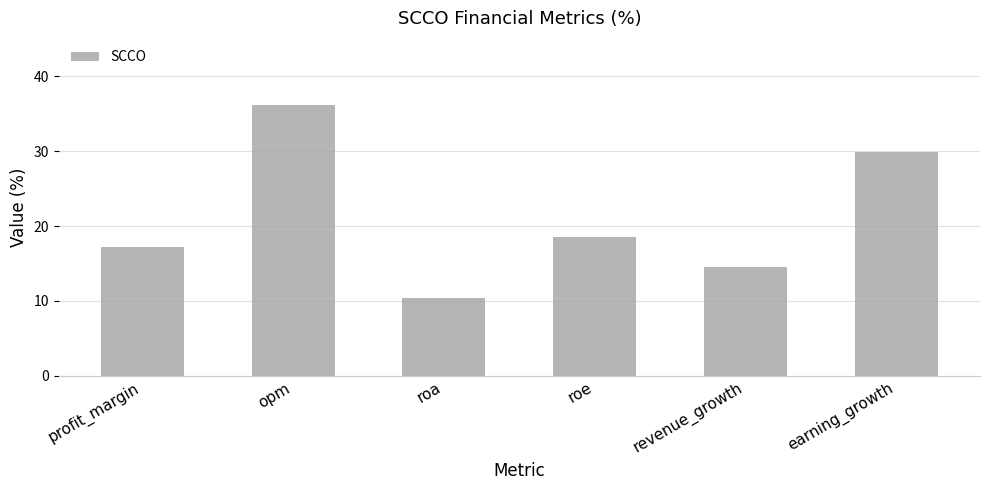

List the labels in order of value, largest first.

opm, earning_growth, roe, profit_margin, revenue_growth, roa